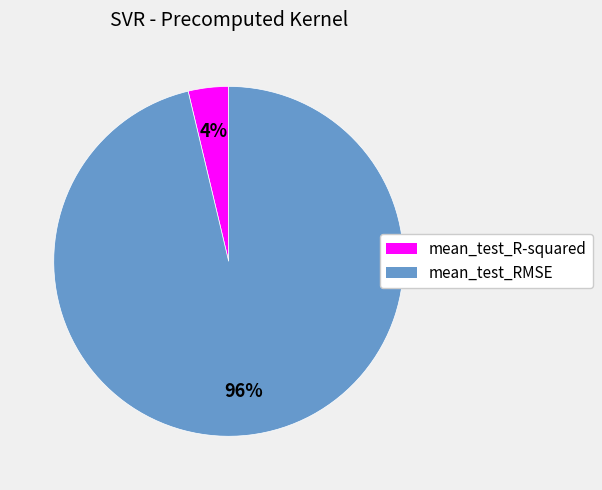

Between mean_test_R-squared and mean_test_RMSE, which is larger?

mean_test_RMSE